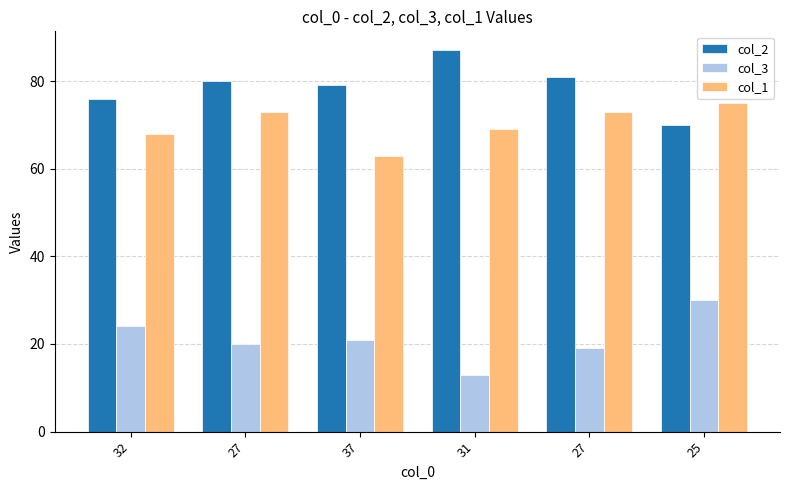

What is the difference between the highest and lowest values at 25?

45